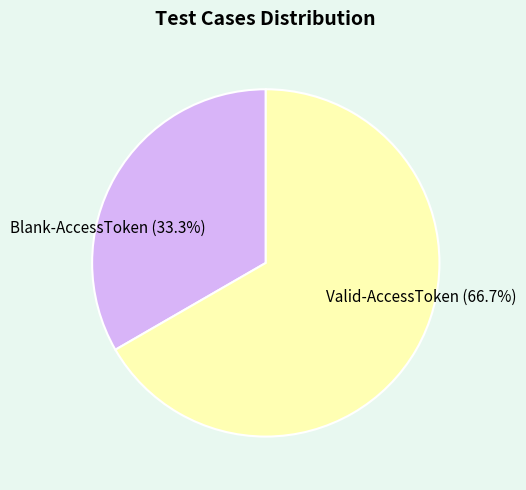

To the nearest percent, what is the difference between the largest and smallest slice percentages?

33%